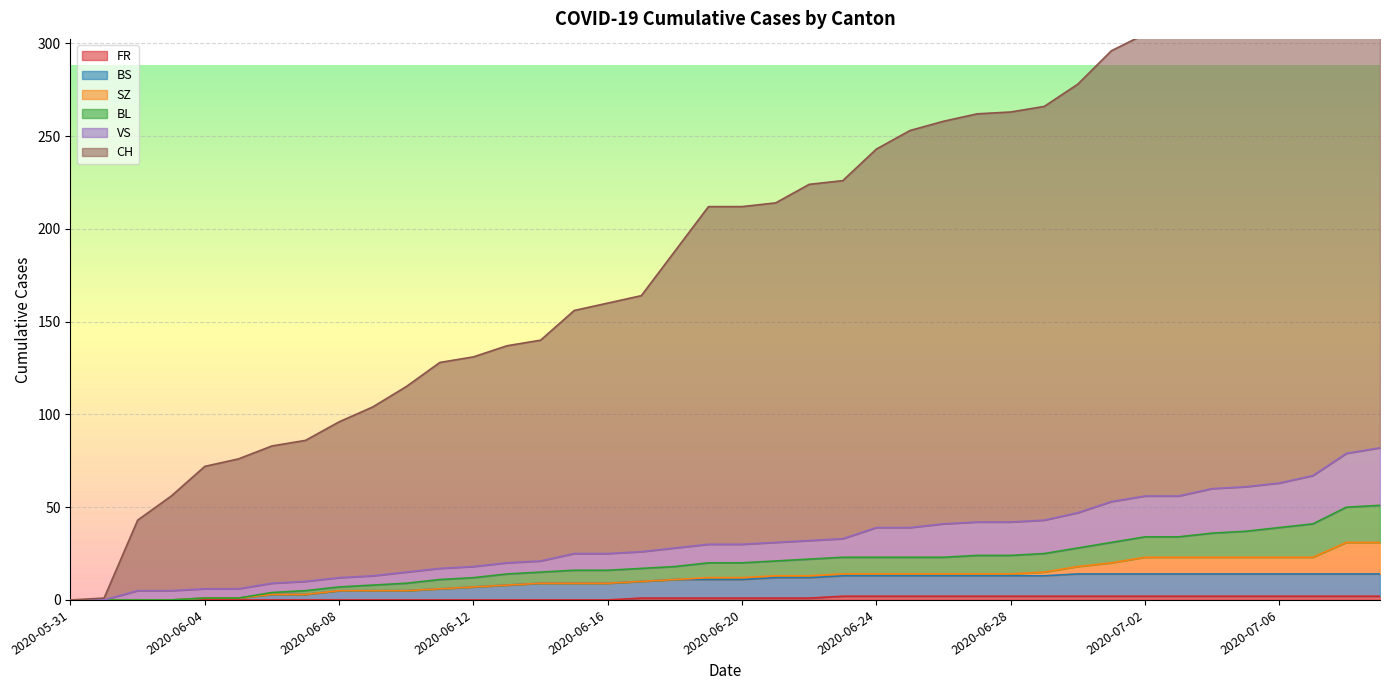

True or false: BS and CH cross at least once.

False